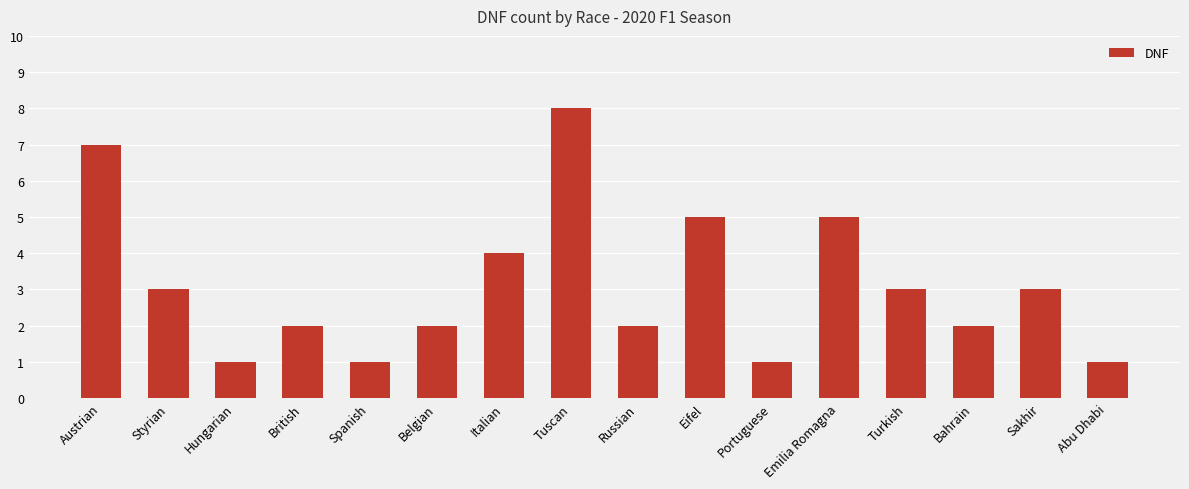

Is it true that the value at Styrian is 1?

False